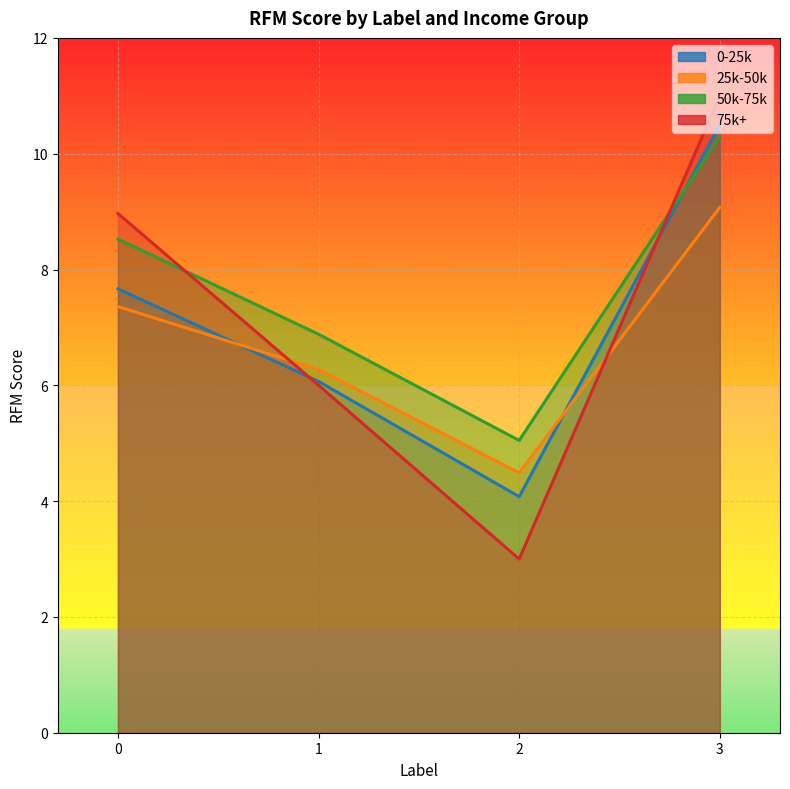

True or false: 25k-50k has more than 0 interior local peaks.

False